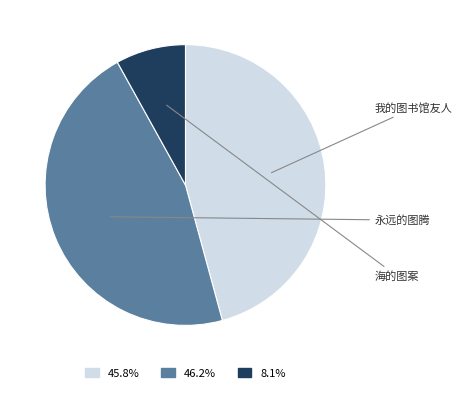

Is the sum of 海的图案 and 永远的图腾 greater than half?

Yes